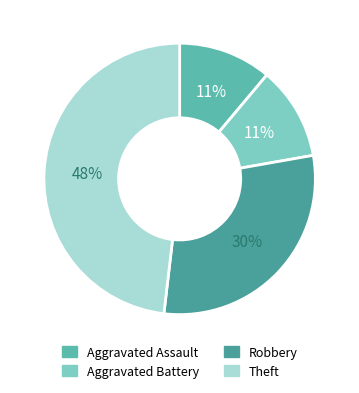

Count the number of slices in the pie.

4